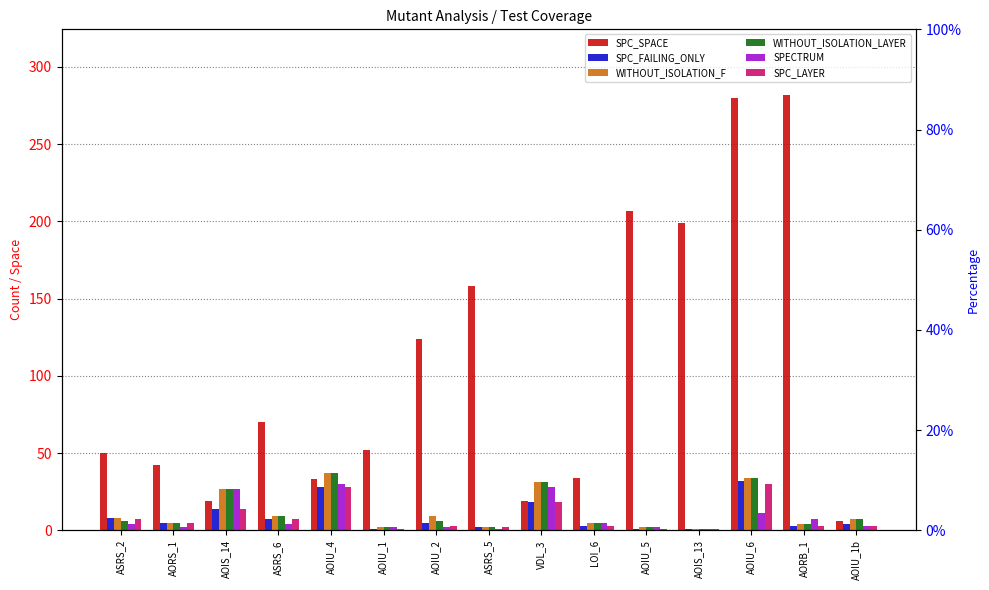

What is the value of the WITHOUT_ISOLATION_LAYER bar at the 1st from the left?

6